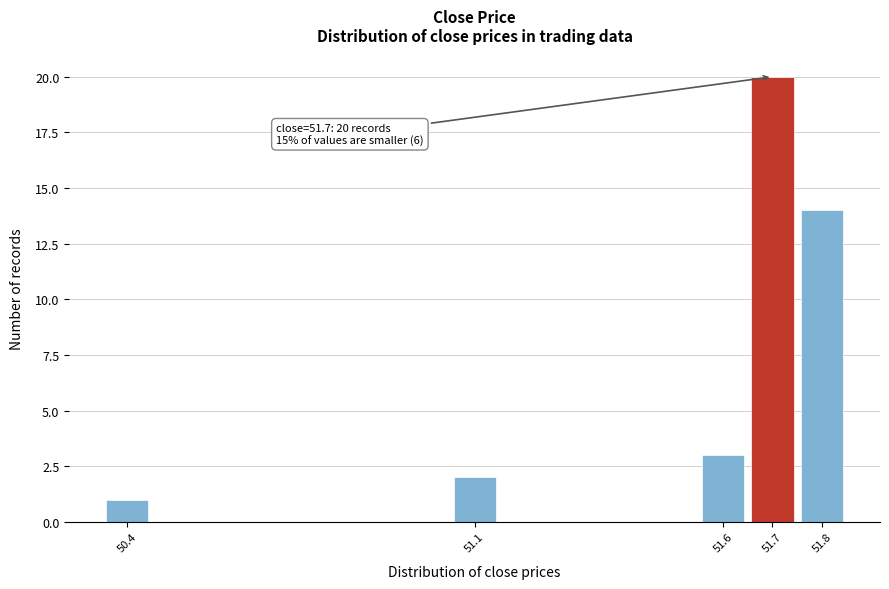

Reading right to left, what are all the values shown in this chart?

51.8=14	51.7=20	51.6=3	51.1=2	50.4=1